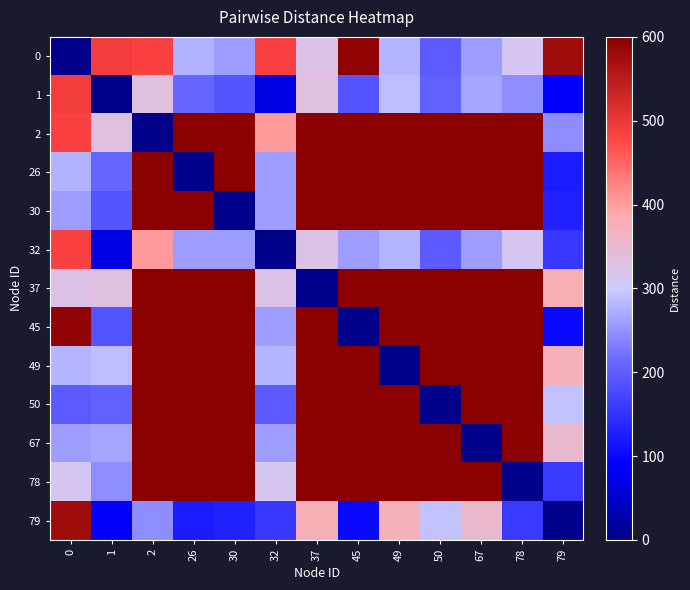

Reading left to right, transcribe all the data shown in this chart.

0: 0=0	1=490	2=483	26=278	30=260	32=483	37=326	45=591	49=280	50=198	67=258	78=315	79=577
1: 0=490	1=0	2=333	26=209	30=191	32=69	37=333	45=189	49=287	50=205	67=265	78=246	79=87
2: 0=483	1=333	2=0	26=600	30=600	32=402	37=600	45=600	49=600	50=600	67=600	78=600	79=246
26: 0=278	1=209	2=600	26=0	30=600	32=258	37=600	45=600	49=600	50=600	67=600	78=600	79=122
30: 0=260	1=191	2=600	26=600	30=0	32=260	37=600	45=600	49=600	50=600	67=600	78=600	79=129
32: 0=483	1=69	2=402	26=258	30=260	32=0	37=326	45=258	49=280	50=198	67=258	78=315	79=156
37: 0=326	1=333	2=600	26=600	30=600	32=326	37=0	45=600	49=600	50=600	67=600	78=600	79=375
45: 0=591	1=189	2=600	26=600	30=600	32=258	37=600	45=0	49=600	50=600	67=600	78=600	79=102
49: 0=280	1=287	2=600	26=600	30=600	32=280	37=600	45=600	49=0	50=600	67=600	78=600	79=374
50: 0=198	1=205	2=600	26=600	30=600	32=198	37=600	45=600	49=600	50=0	67=600	78=600	79=292
67: 0=258	1=265	2=600	26=600	30=600	32=258	37=600	45=600	49=600	50=600	67=0	78=600	79=352
78: 0=315	1=246	2=600	26=600	30=600	32=315	37=600	45=600	49=600	50=600	67=600	78=0	79=159
79: 0=577	1=87	2=246	26=122	30=129	32=156	37=375	45=102	49=374	50=292	67=352	78=159	79=0